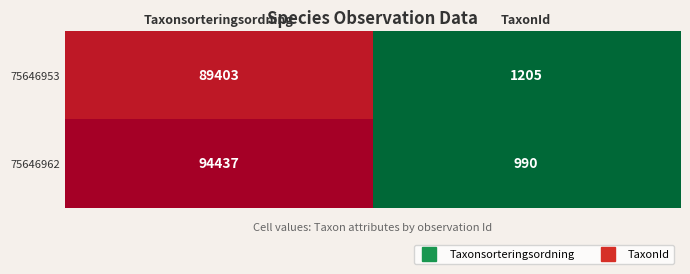

Reading left to right, extract all data points from this chart.

75646953: 89403	1205
75646962: 94437	990